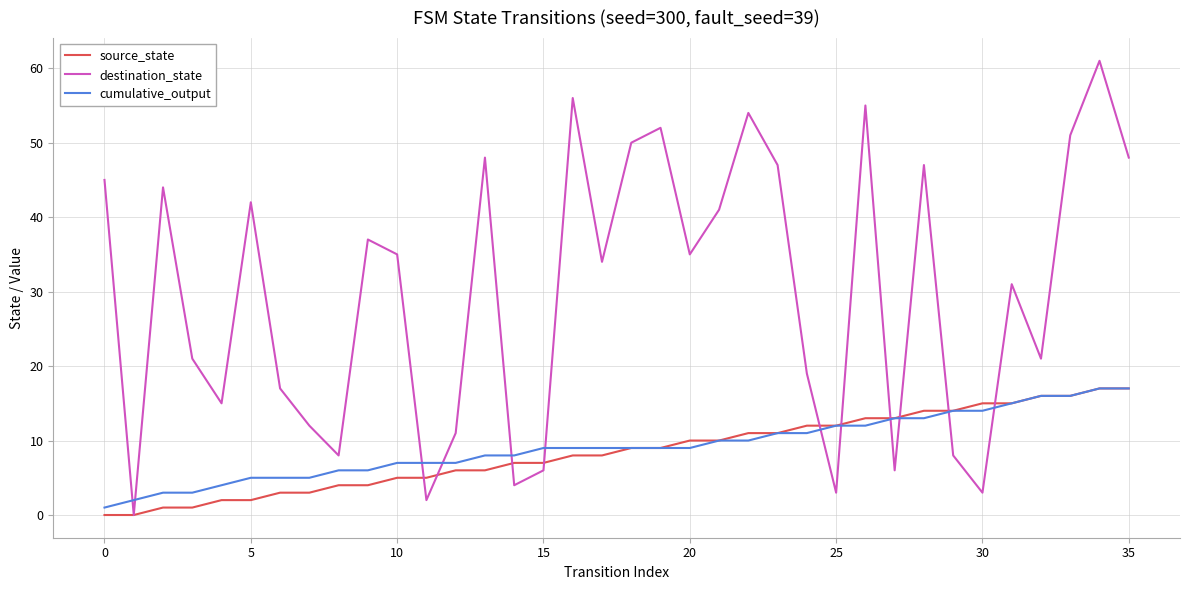

Which series has the largest total across all categories?

destination_state